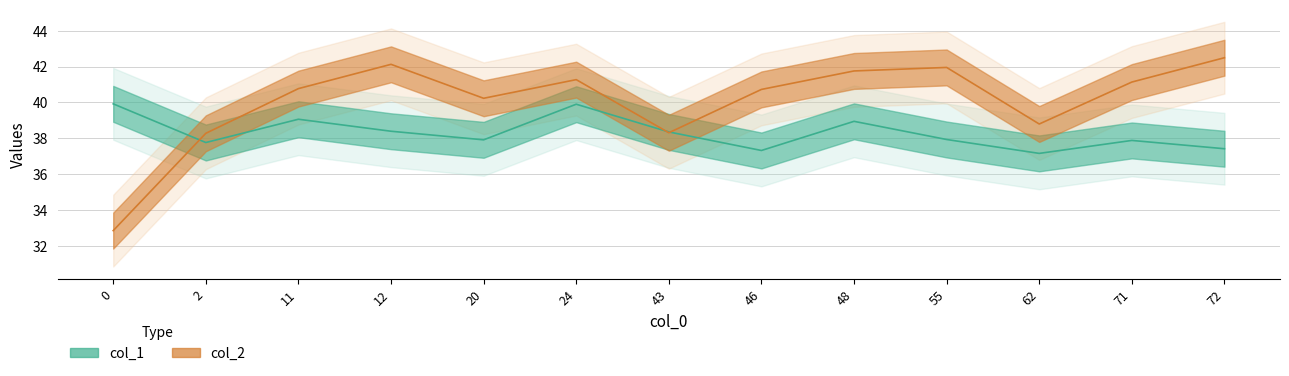

Read the col_2 value at 11.

40.8